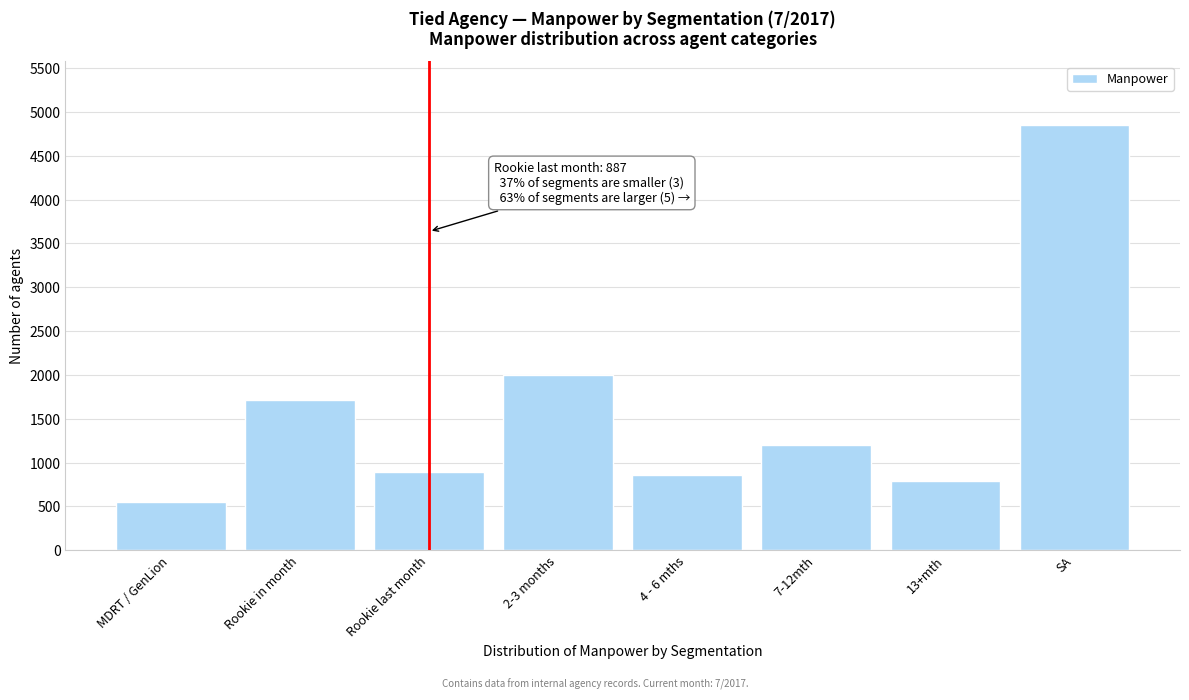

Reading left to right, transcribe all the data shown in this chart.

550	1717	887	2003	860	1206	792	4849